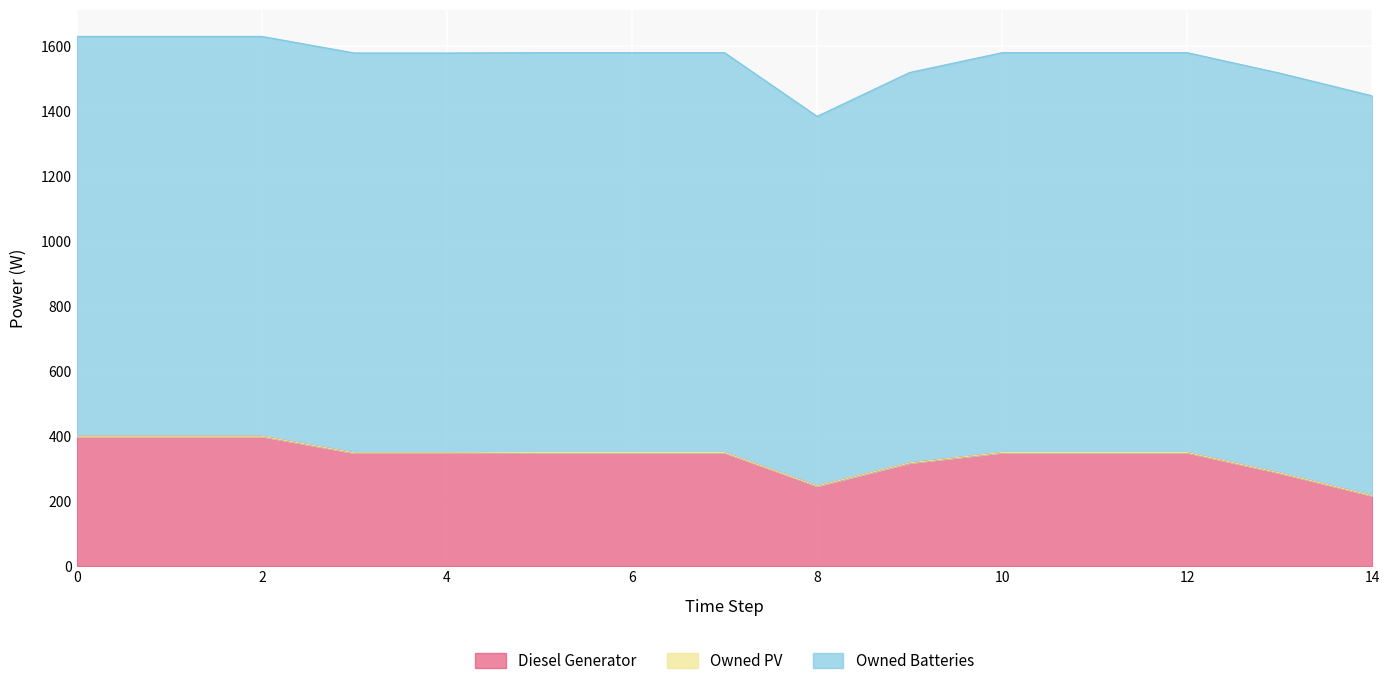

True or false: Diesel Generator and Owned Batteries cross at least once.

False